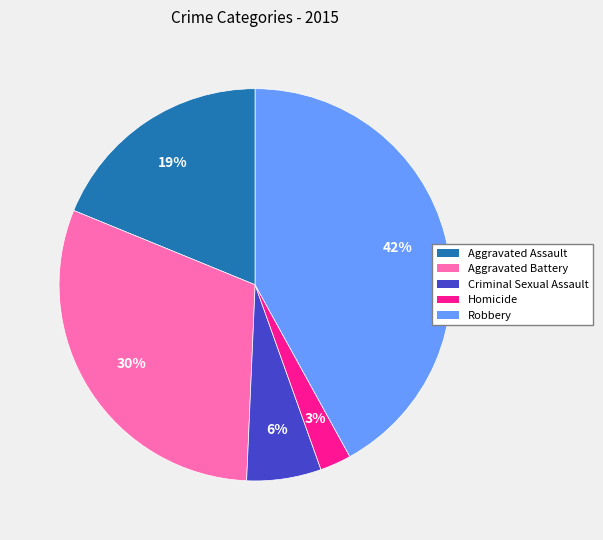

Does Criminal Sexual Assault account for over 50% of the chart?

No